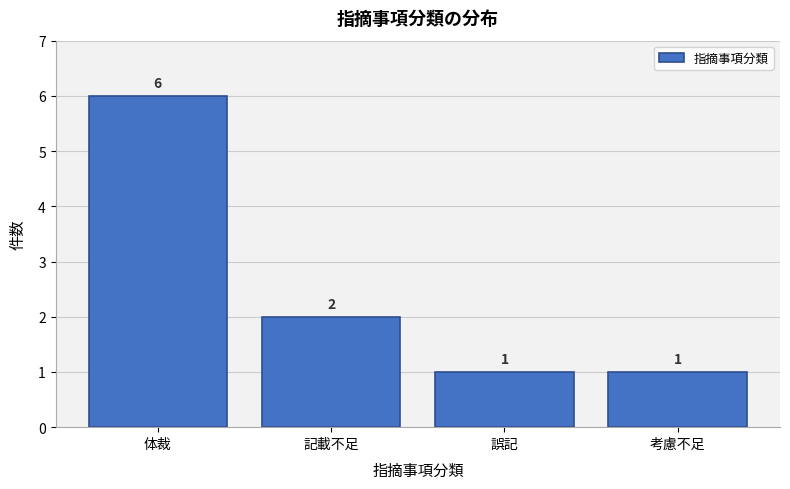

Reading left to right, list all the values displayed in this chart.

6	2	1	1